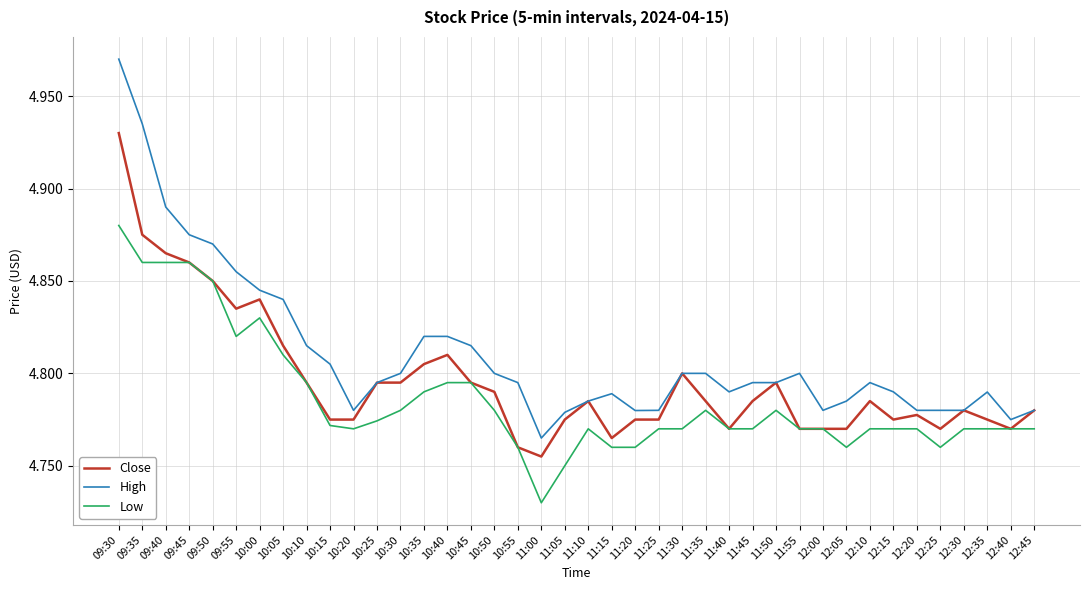

Which series has the largest range (max minus min)?

High